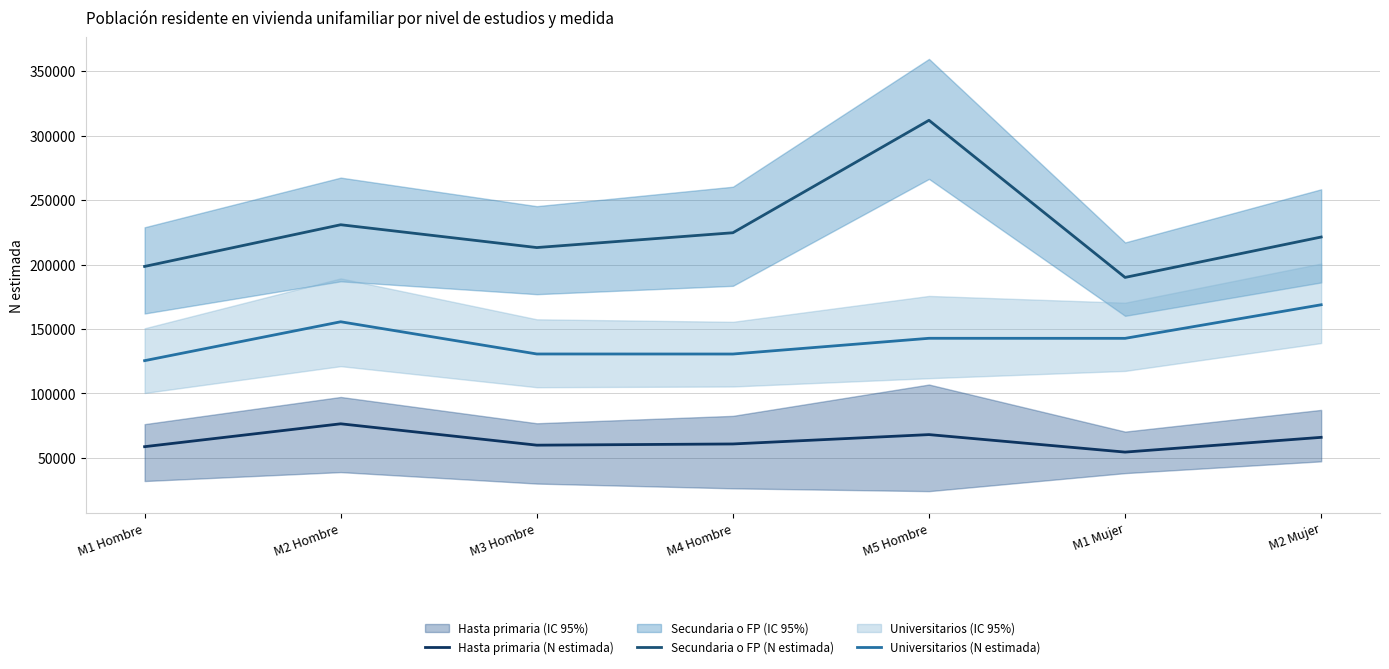

True or false: Universitarios (N estimada) and Hasta primaria (N estimada) cross at least once.

False